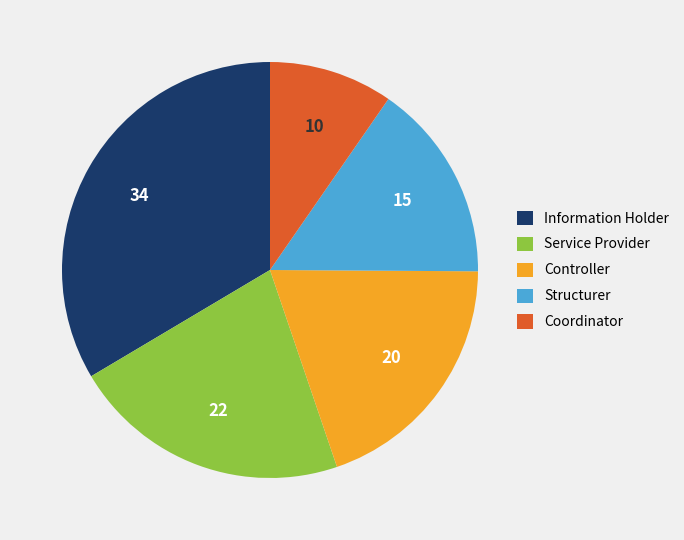

Is it true that Coordinator is 24% of the pie?

False